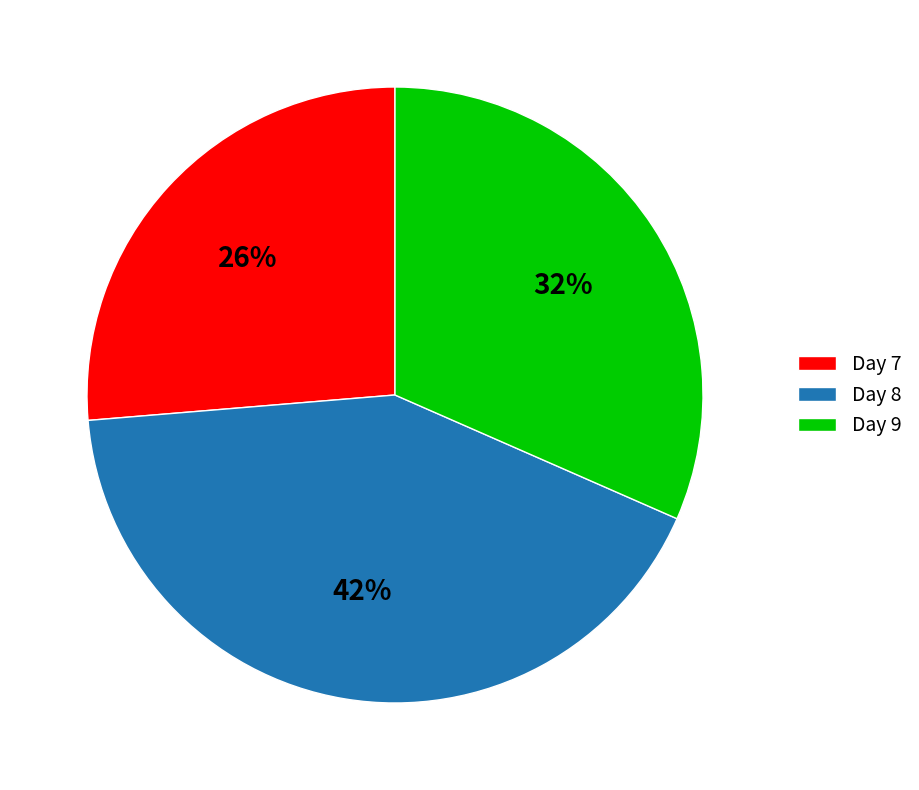

Is there any slice that represents more than half of the pie?

No